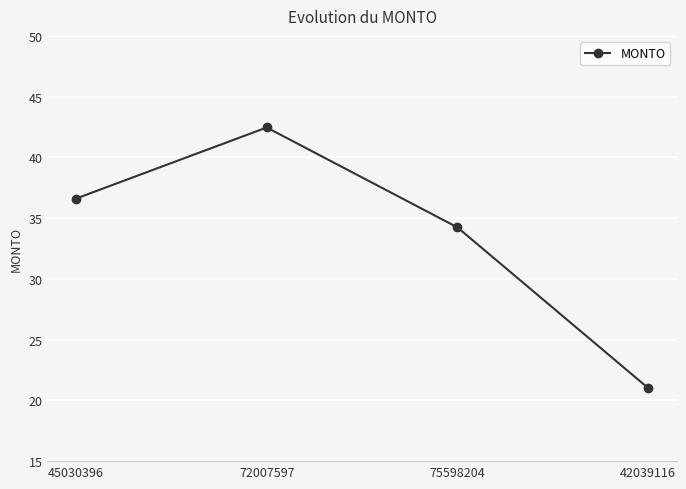

What is the ratio of the value at 45030396 to the value at 72007597?

0.9